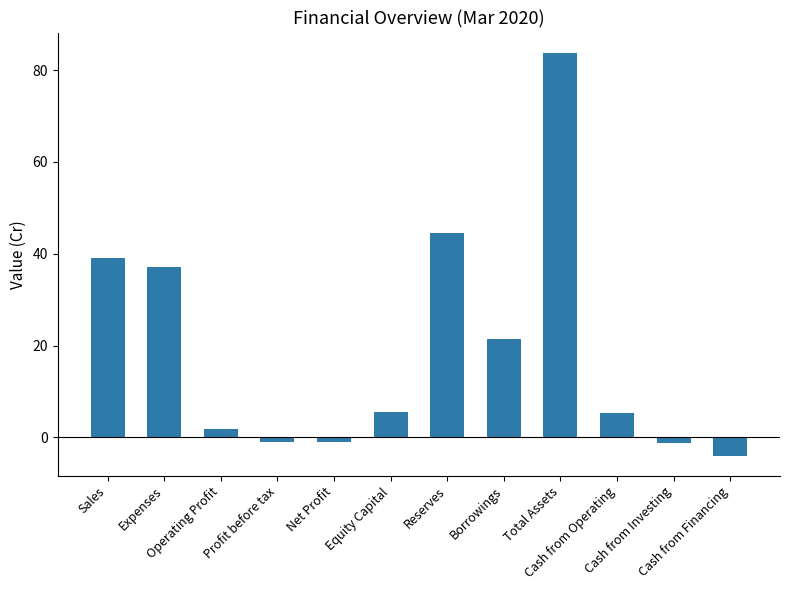

What is the value of the 12th bar from the left?

-4.0